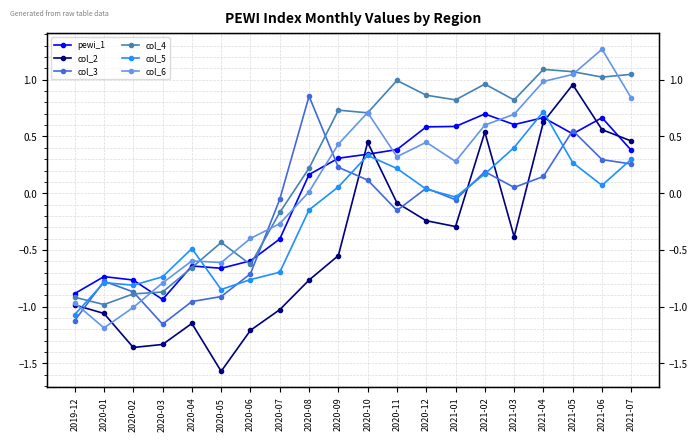

What is the smallest value displayed?

-1.6